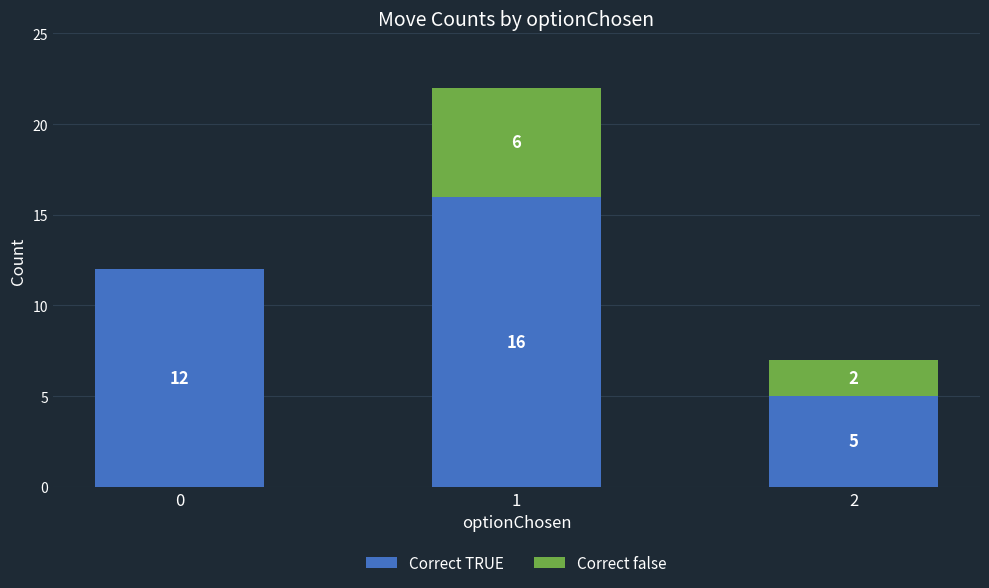

Reading right to left, transcribe the values for Correct TRUE.

2=5	1=16	0=12